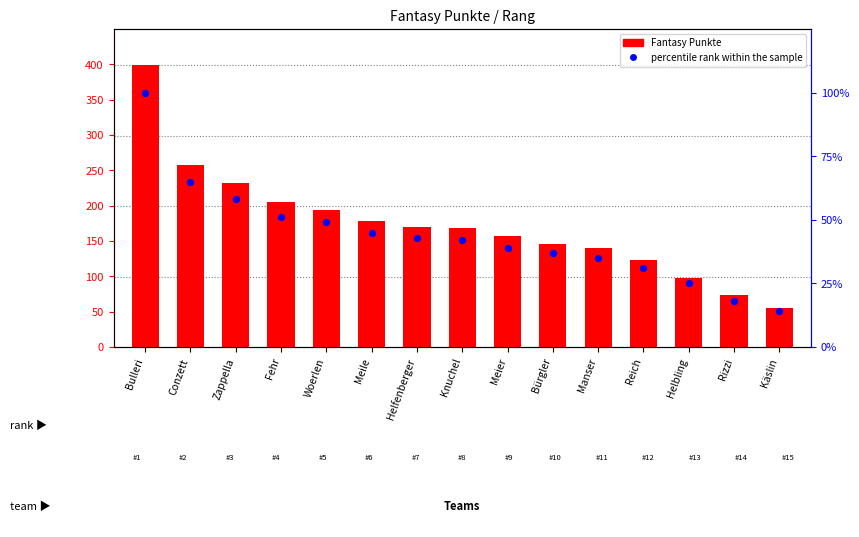

At which category is the sum across all series the highest?

Bulleri